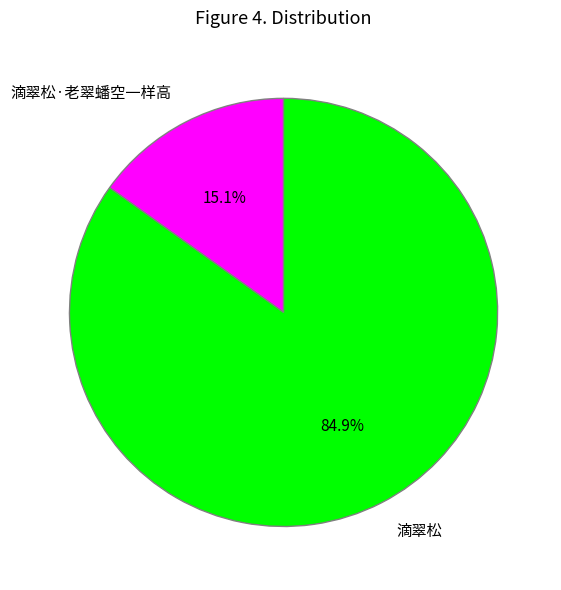

What is the smallest slice in the pie chart?

滴翠松·老翠蟠空一样高